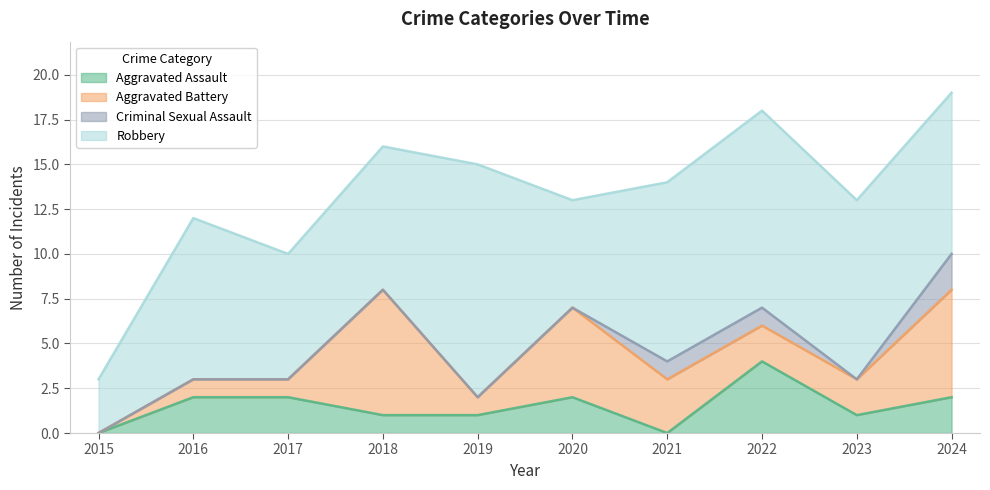

What is the difference between the maximum and second lowest values in the Aggravated Battery series?

6